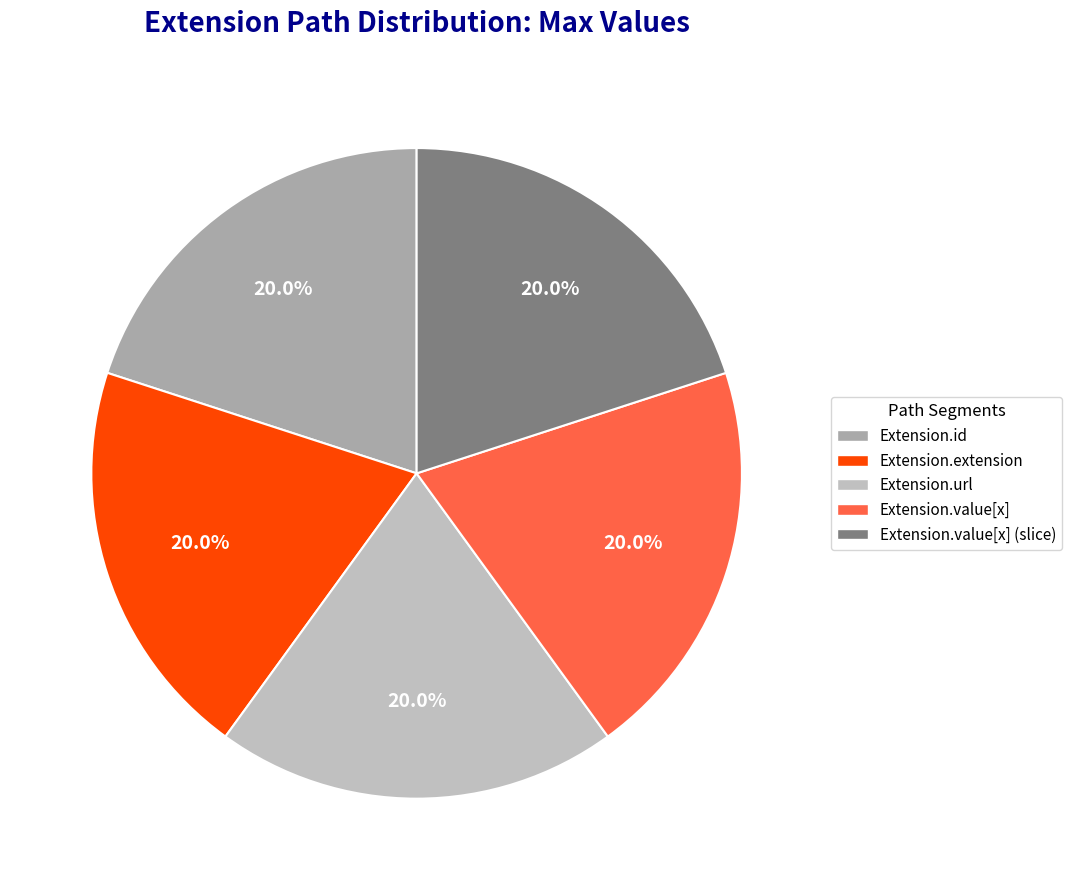

How many segments does this pie chart have?

5